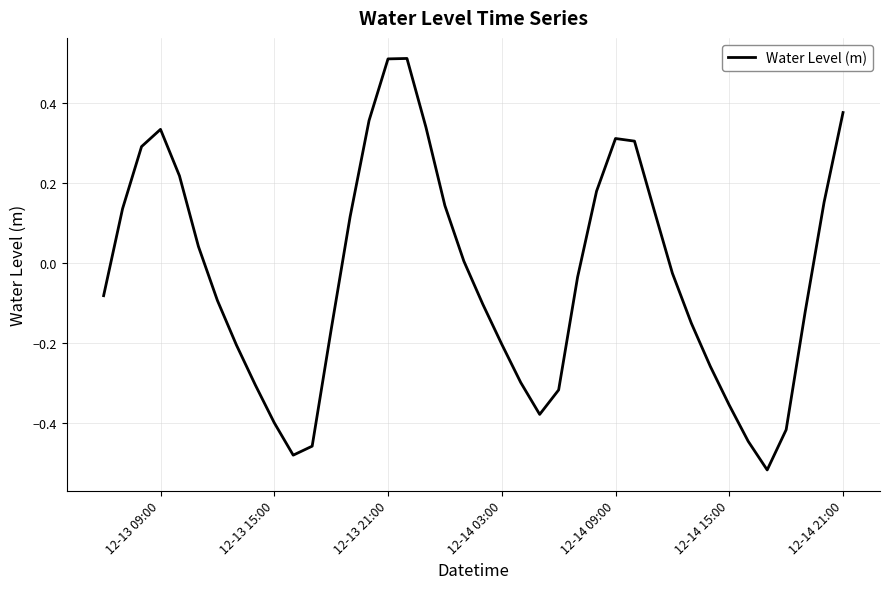

How many lines are shown in the chart?

1